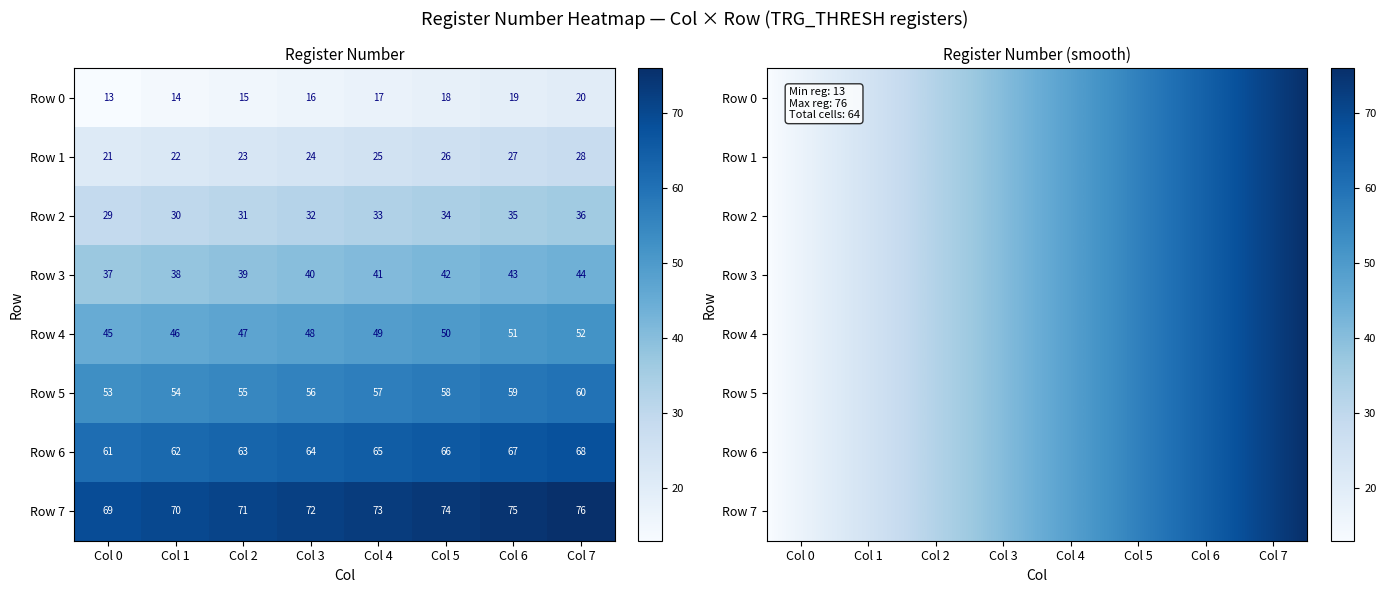

At how many categories does at least one series exceed 18?

8